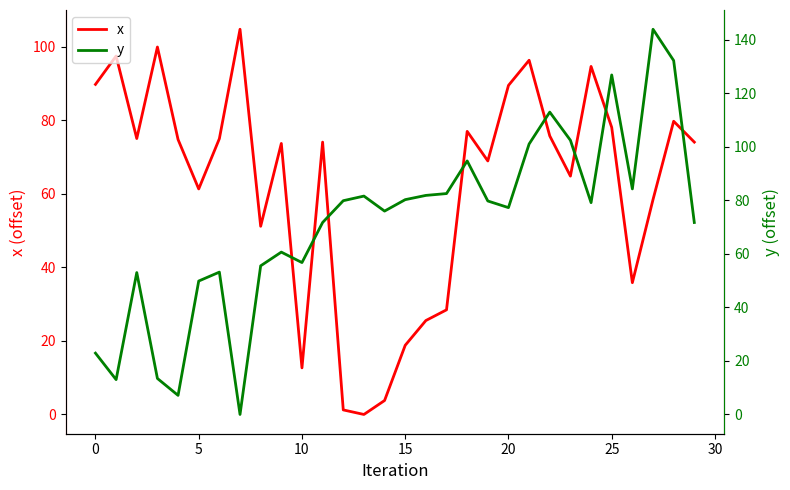

What is the difference between the highest and lowest values at 26?

48.4